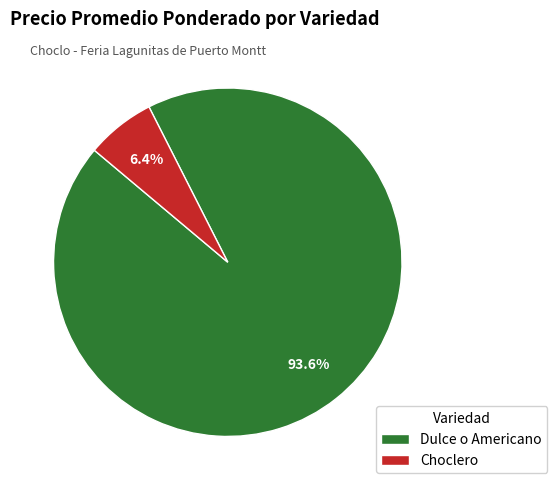

How many slices are in this pie chart?

2